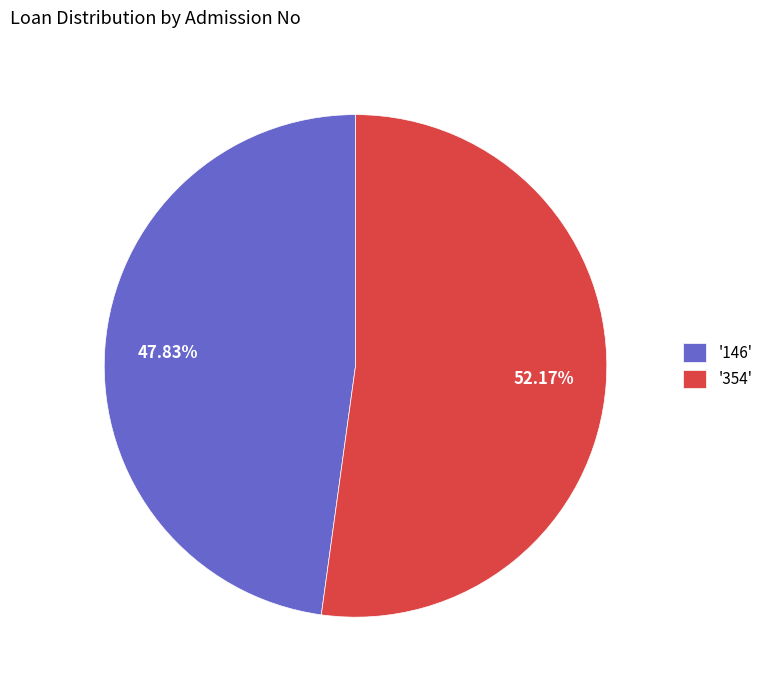

Which category accounts for the majority?

'354'